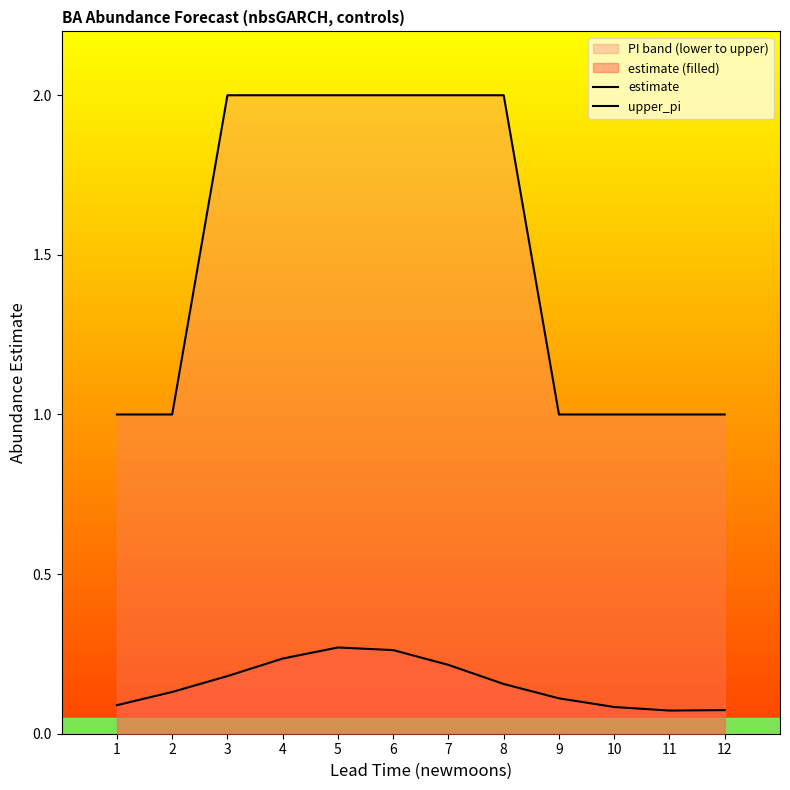

What is the spread (max minus min) of values at 10?

0.9